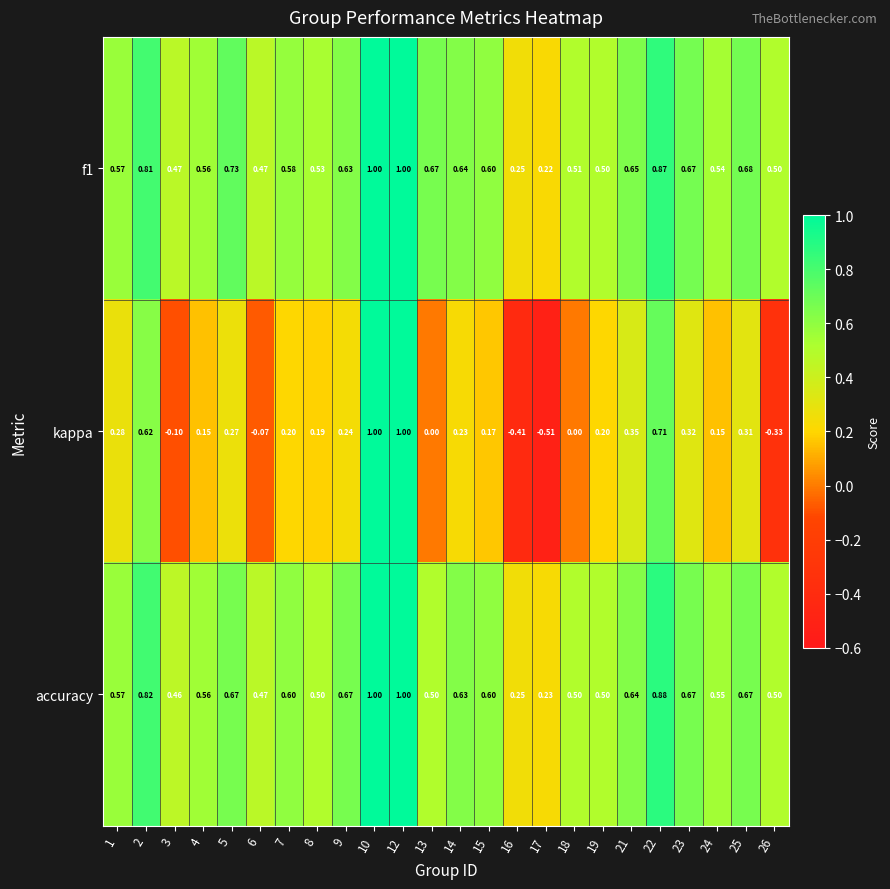

Between 16 and 17, which series saw the biggest shift?

kappa